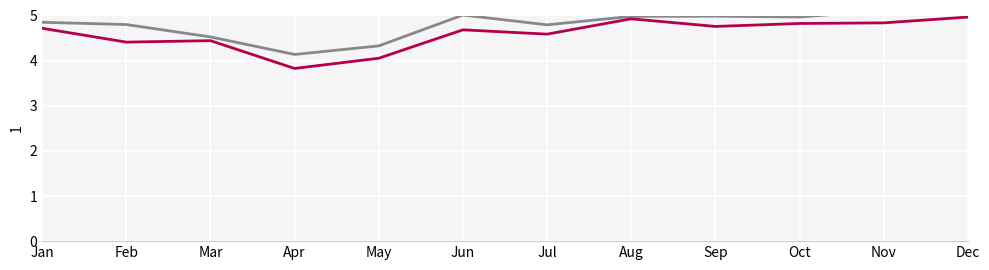

True or false: Low and High intersect in this chart.

False